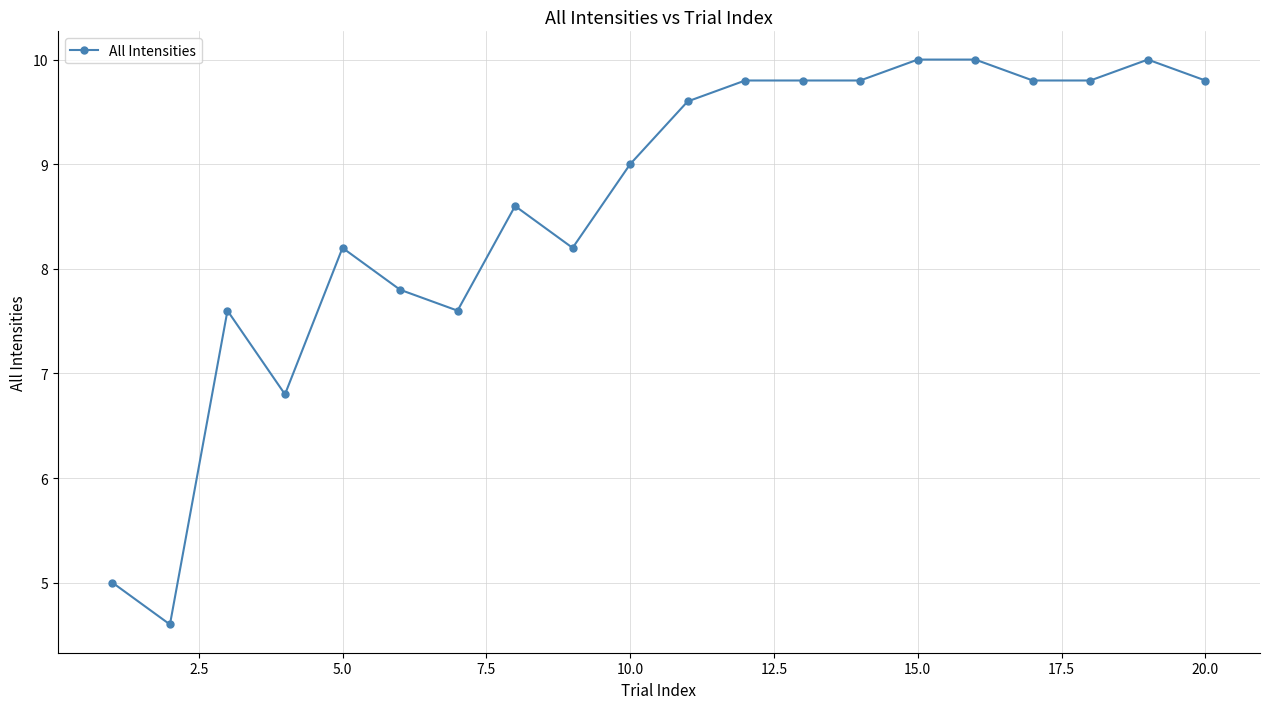

How many lines are shown in the chart?

1